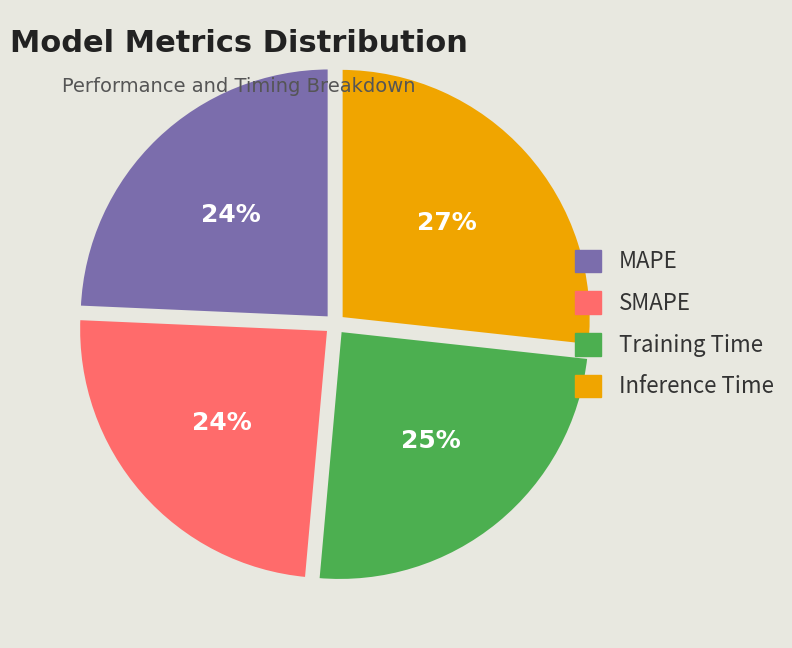

Is the sum of Inference Time and Training Time greater than half?

Yes